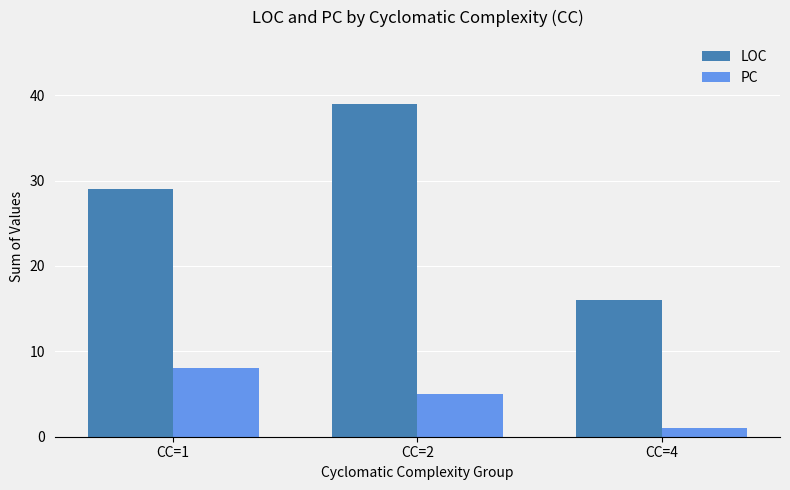

Rank the series at CC=2 from highest to lowest value.

LOC, PC